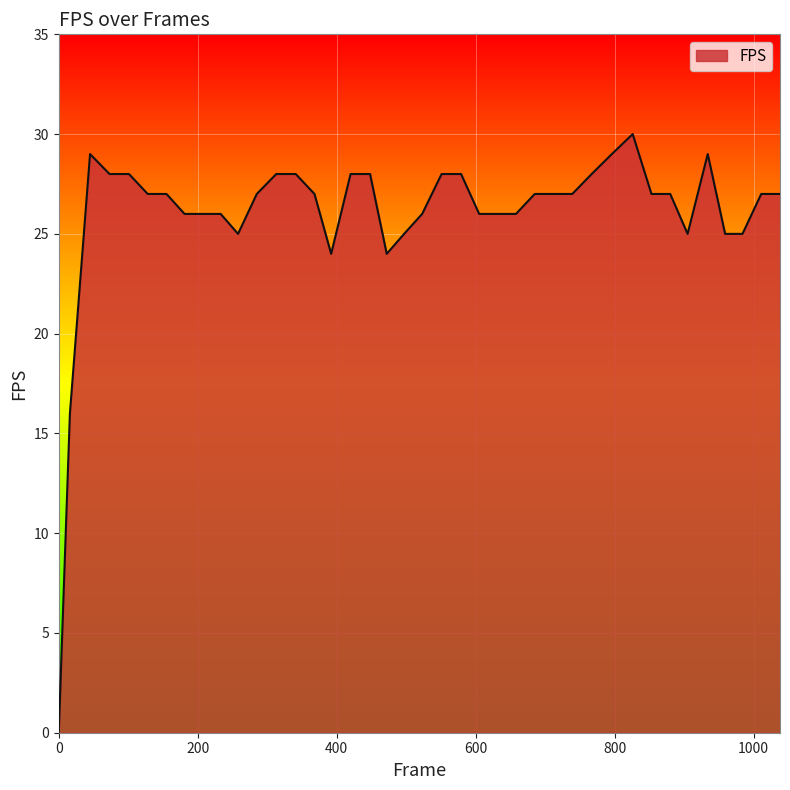

Does the chart display data point markers on the line(s)?

No